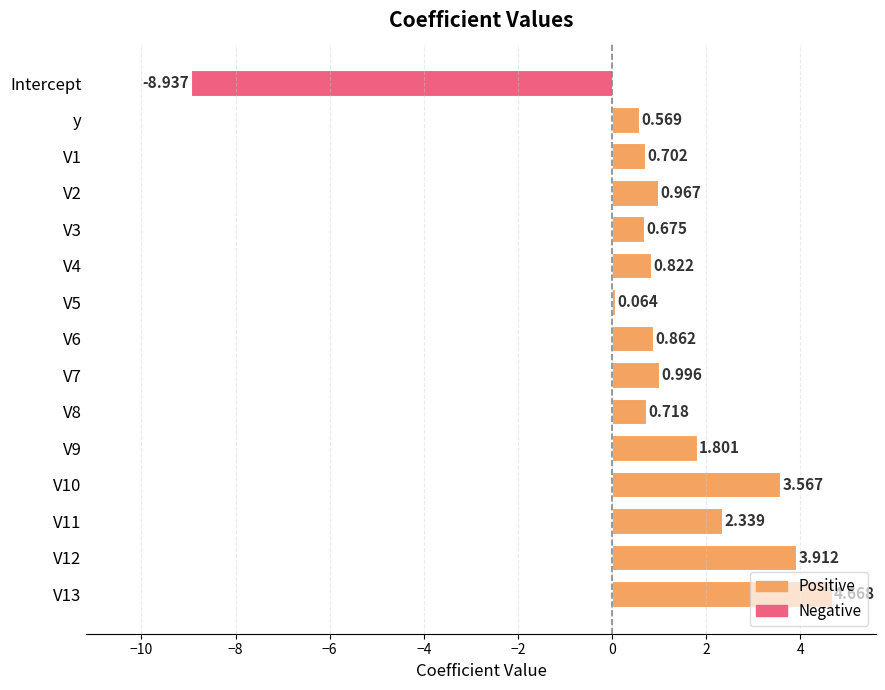

What is the label of the 14th bar from the bottom?

y